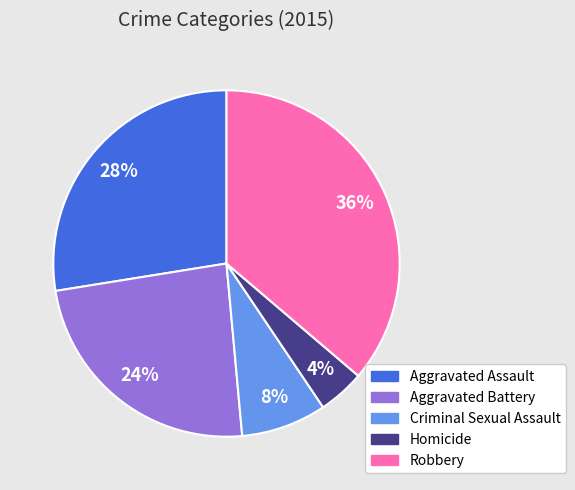

Rank the categories by value from highest to lowest.

Robbery, Aggravated Assault, Aggravated Battery, Criminal Sexual Assault, Homicide